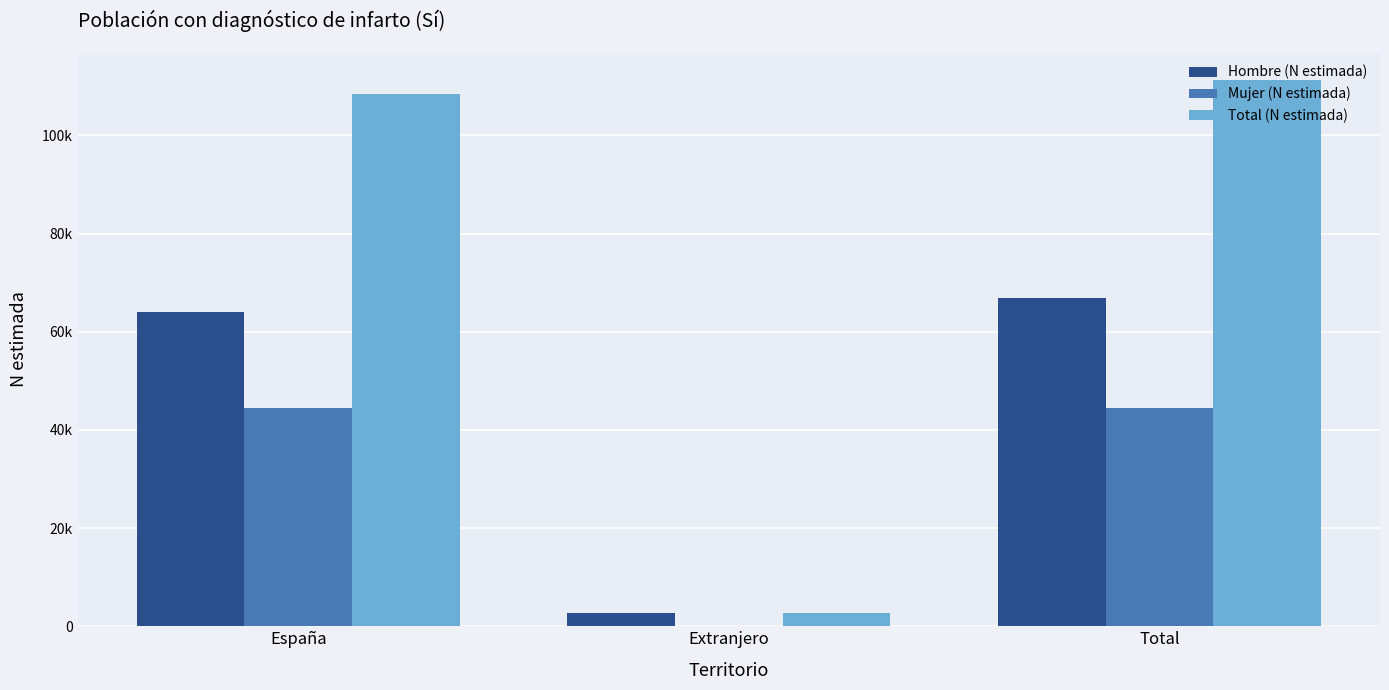

Rank the series by their maximum value, from highest to lowest.

Total (N estimada), Hombre (N estimada), Mujer (N estimada)